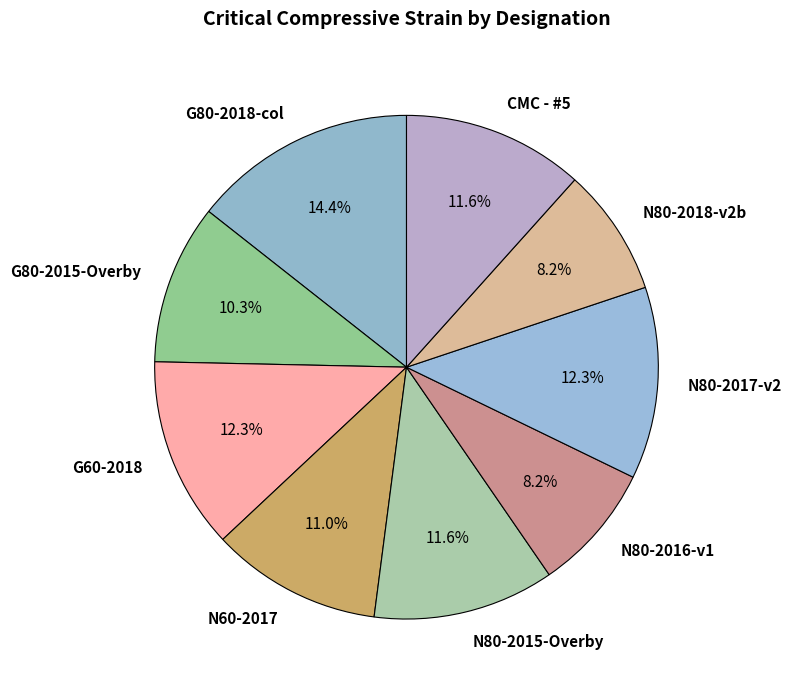

Which slice is the largest?

G80-2018-col